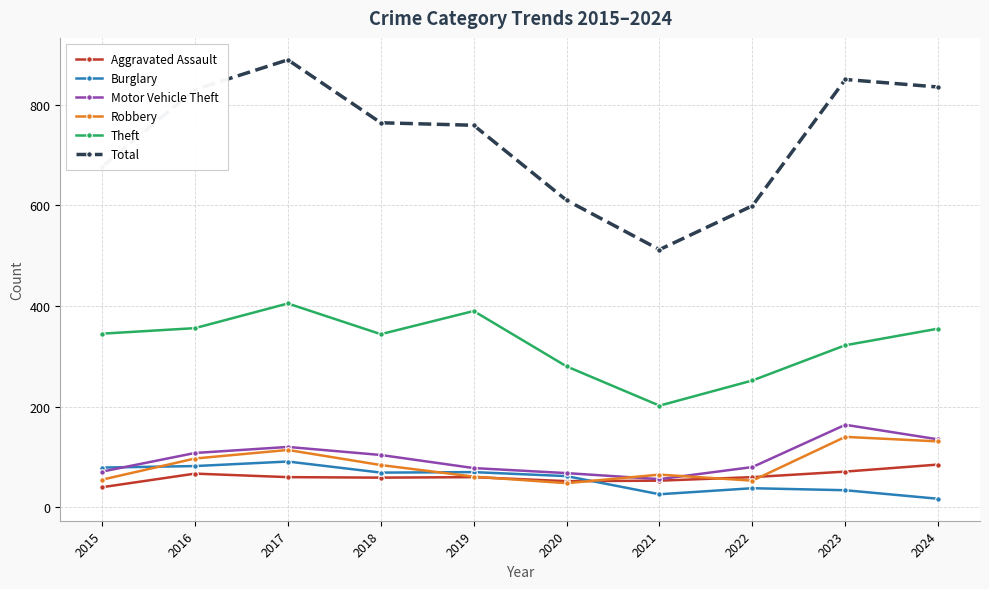

True or false: Total and Theft intersect in this chart.

False